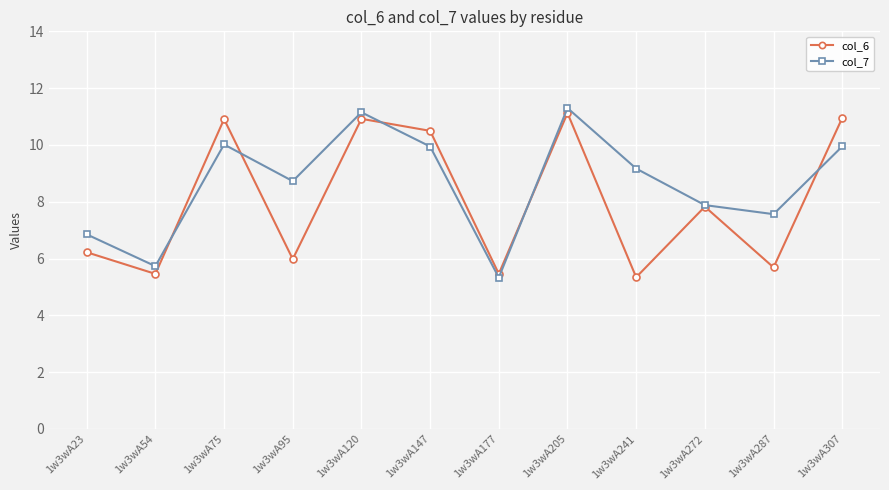

What is the difference between the col_7 values at 1w3wA177 and 1w3wA287?

2.2